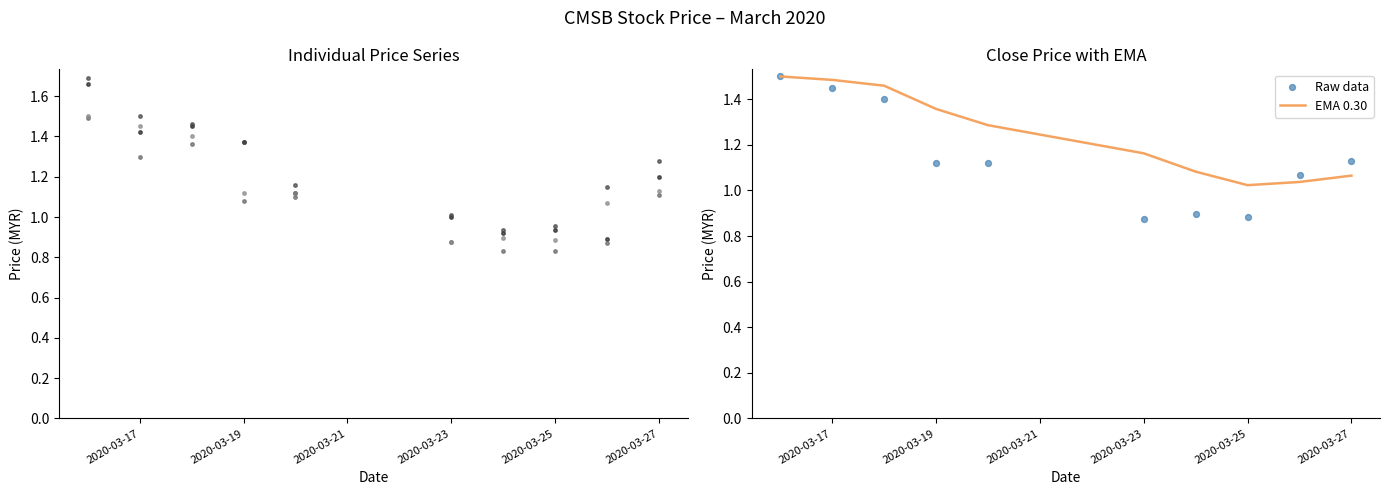

Which series has the widest spread of Y values?

open